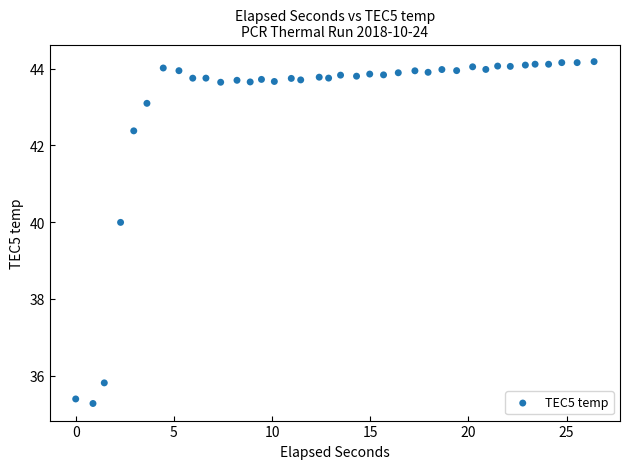

What is the range of X values (max minus min)?

26.4